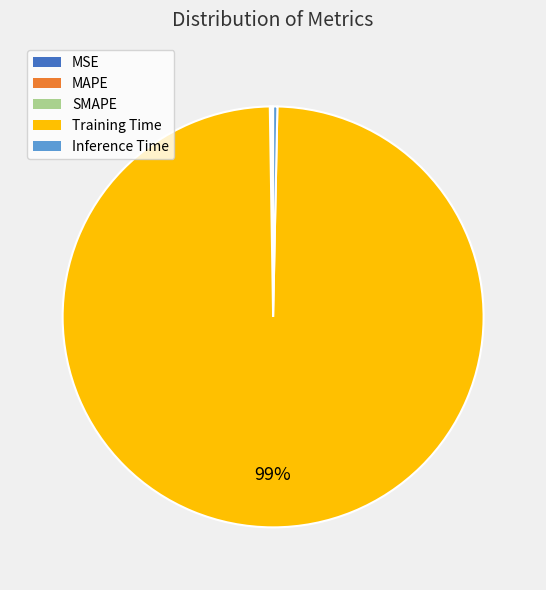

Do Training Time and Inference Time together represent more than half of the pie?

Yes